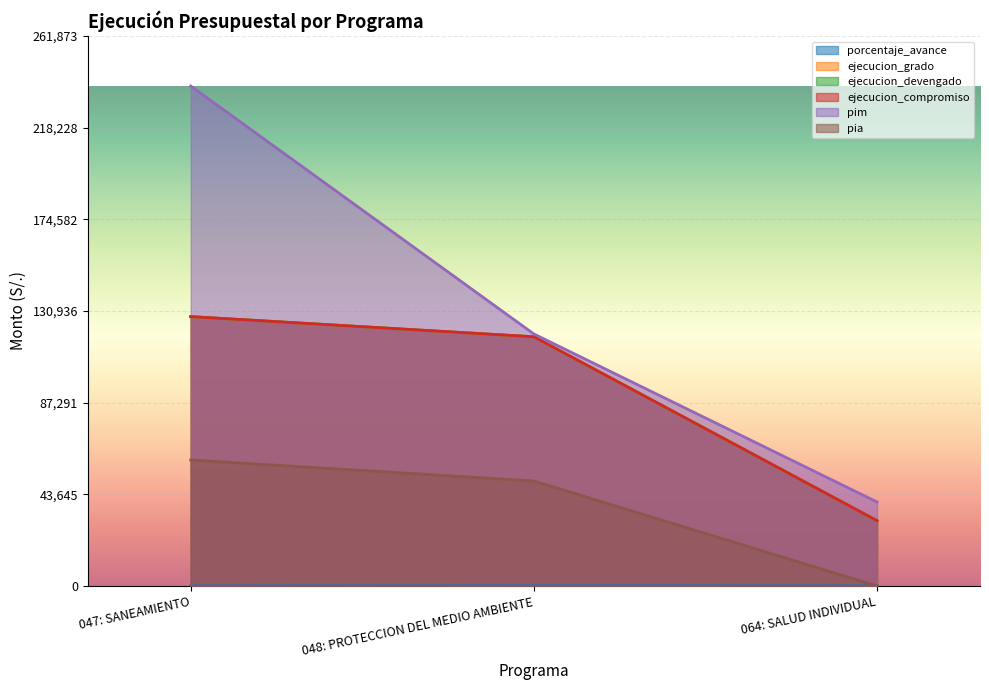

At which category does the chart reach its peak across all series?

047: SANEAMIENTO